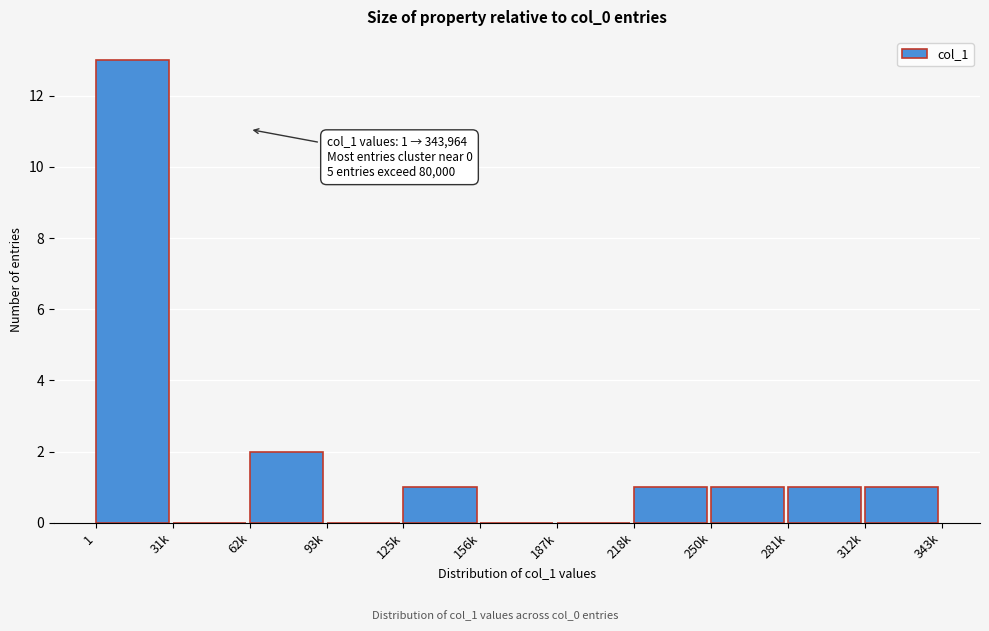

Reading left to right, what are all the values shown in this chart?

1=13	31k=0	62k=2	93k=0	125k=1	156k=0	187k=0	218k=1	250k=1	281k=1	312k=1